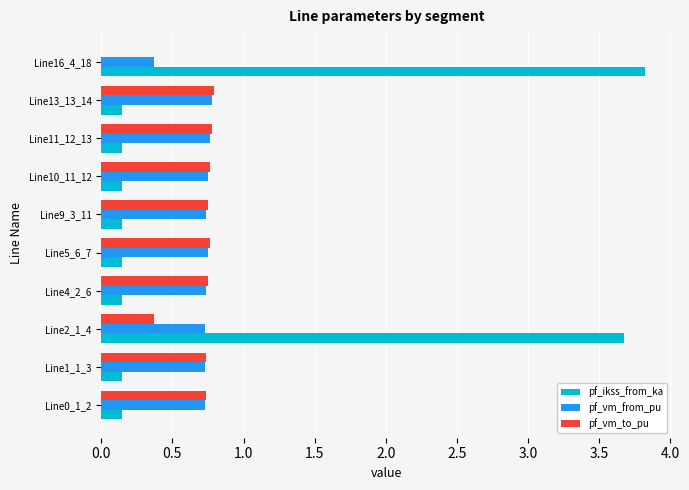

What is the sum of all pf_vm_from_pu values?

7.1